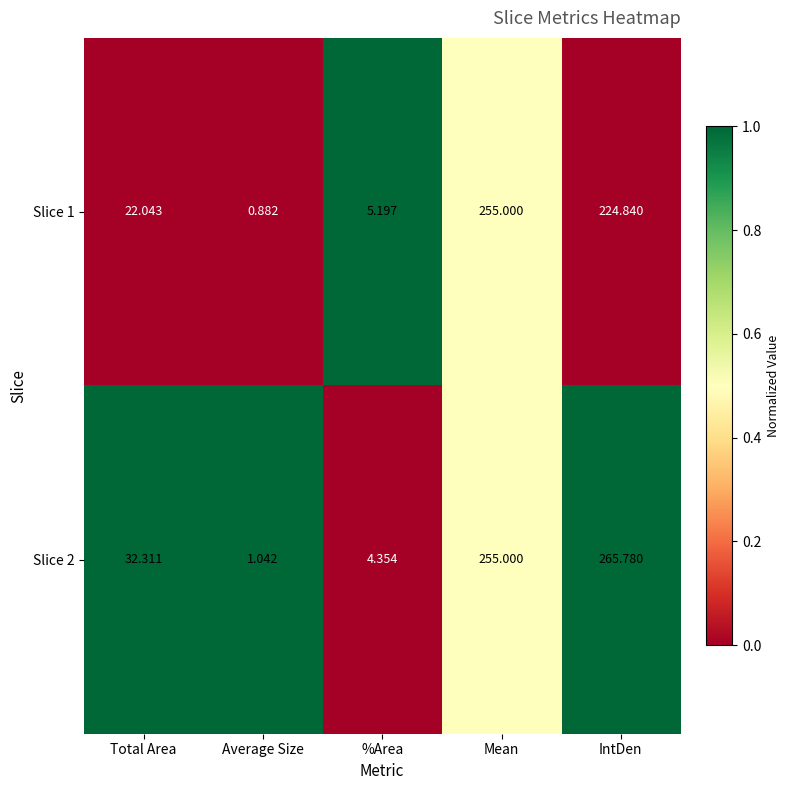

Where is Slice 1 nearest to the value 127?

IntDen